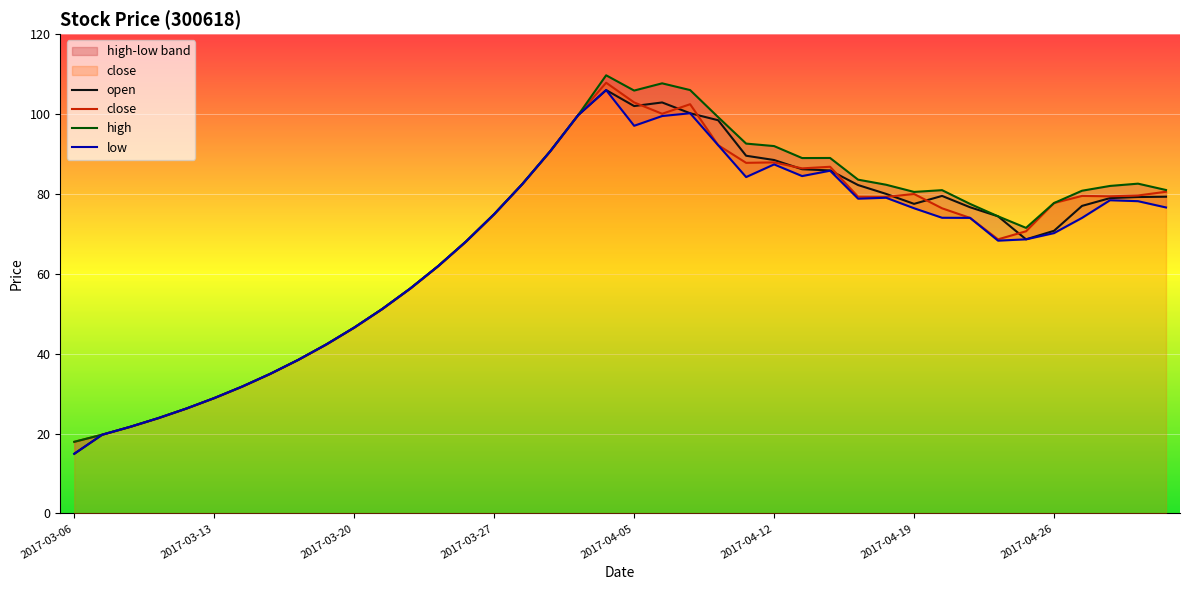

Reading left to right, what are all the values shown in this chart?

open: 14.9	19.7	21.7	23.9	26.2	28.9	31.8	35.0	38.5	42.3	46.5	51.2	56.3	61.9	68.1	74.9	82.4	90.7	99.7	106.0	102.0	102.9	100.2	98.5	89.6	88.5	86.2	85.9	82.2	80.0	77.5	79.5	76.7	74.4	68.6	70.8	77.0	79.0	79.2	79.3
close: 17.9	19.7	21.7	23.9	26.2	28.9	31.8	35.0	38.5	42.3	46.5	51.2	56.3	61.9	68.1	74.9	82.4	90.7	99.7	107.8	102.9	100.1	102.5	92.2	87.8	87.9	86.4	86.8	79.3	79.3	80.0	76.4	74.0	68.6	70.7	77.7	79.5	79.4	79.6	80.5
high: 17.9	19.7	21.7	23.9	26.2	28.9	31.8	35.0	38.5	42.3	46.5	51.2	56.3	61.9	68.1	74.9	82.4	90.7	99.7	109.7	105.9	107.7	106.0	99.2	92.6	92.0	89.0	89.0	83.6	82.3	80.5	80.9	77.5	74.4	71.5	77.7	80.8	82.0	82.6	81.0
low: 14.9	19.7	21.7	23.9	26.2	28.9	31.8	35.0	38.5	42.3	46.5	51.2	56.3	61.9	68.1	74.9	82.4	90.7	99.7	106.0	97.1	99.5	100.2	92.2	84.2	87.4	84.5	85.8	78.8	79.0	76.4	74.0	74.0	68.3	68.6	70.2	74.0	78.4	78.2	76.6